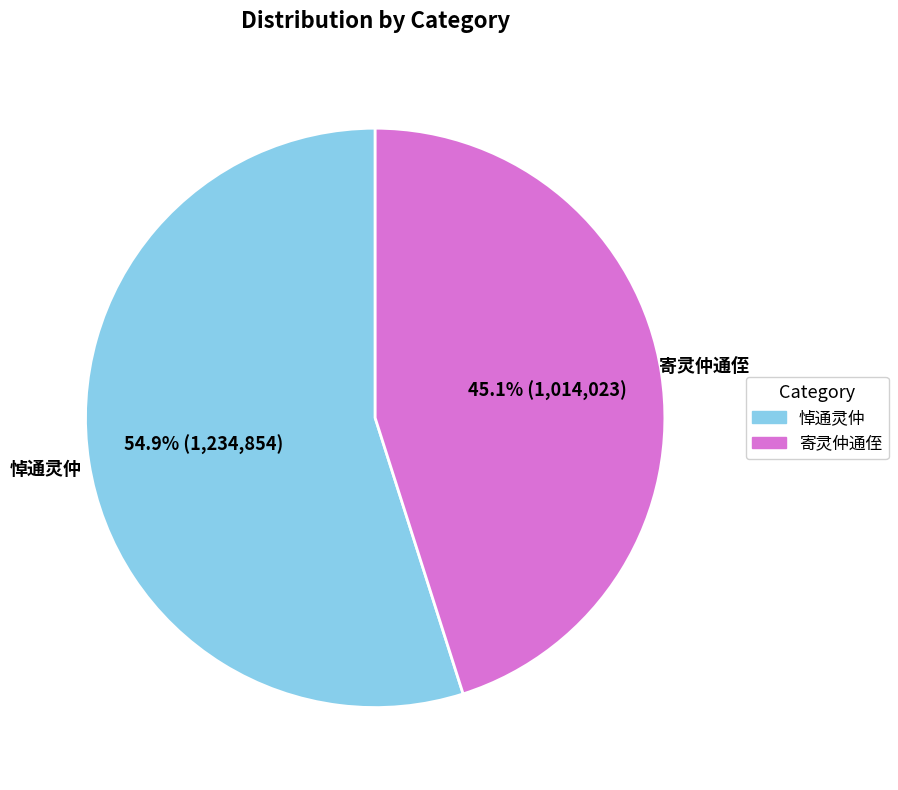

Is it true that 悼通灵仲 is 55% of the pie?

True